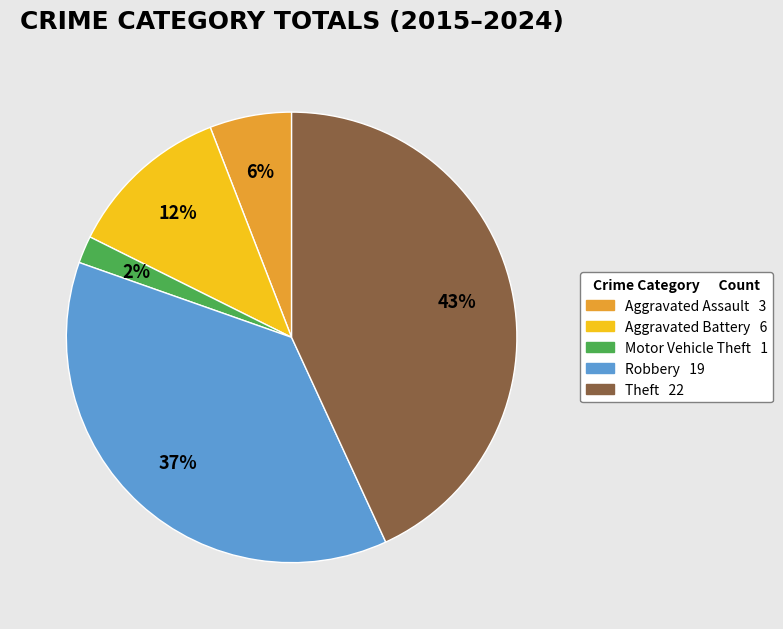

To the nearest percent, what percentage of the pie is Motor Vehicle Theft?

2%